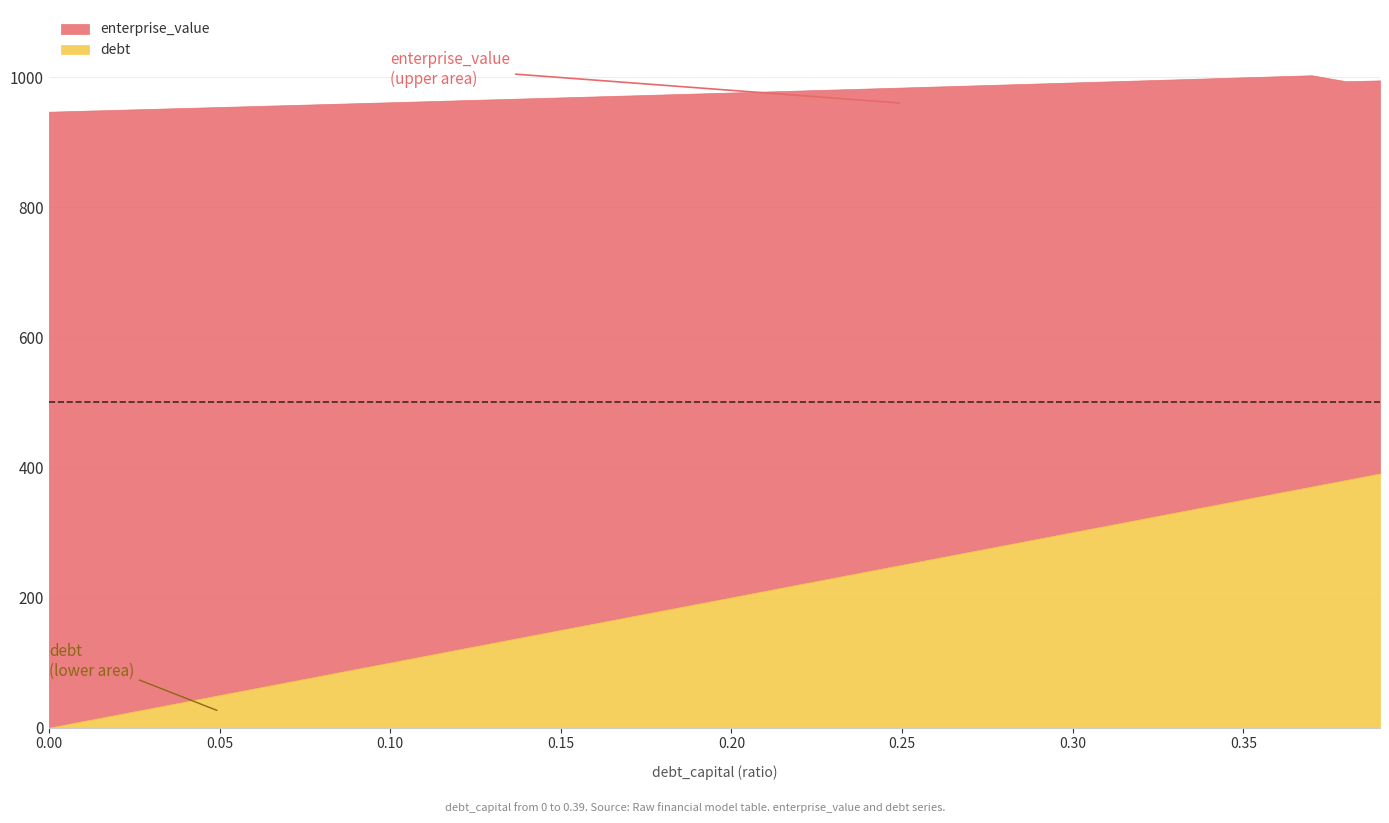

What are all the series names shown in the legend?

enterprise_value, debt